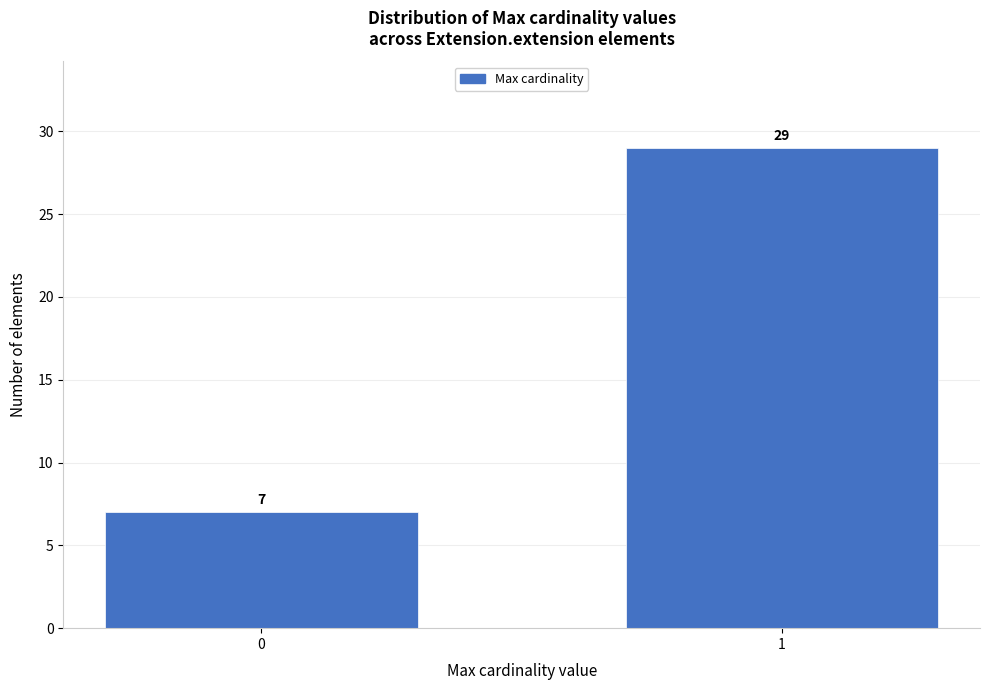

Reading left to right, list all the values displayed in this chart.

7	29